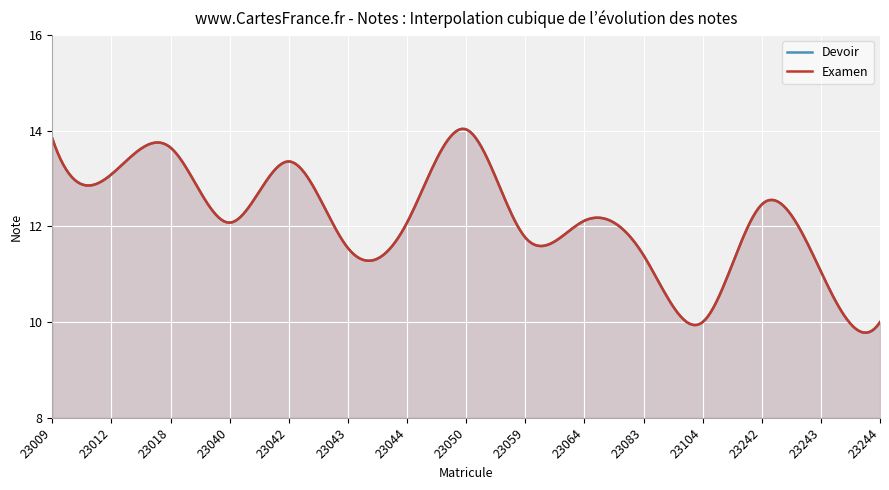

What is the value of the Devoir point at the 15th from the left?

10.0